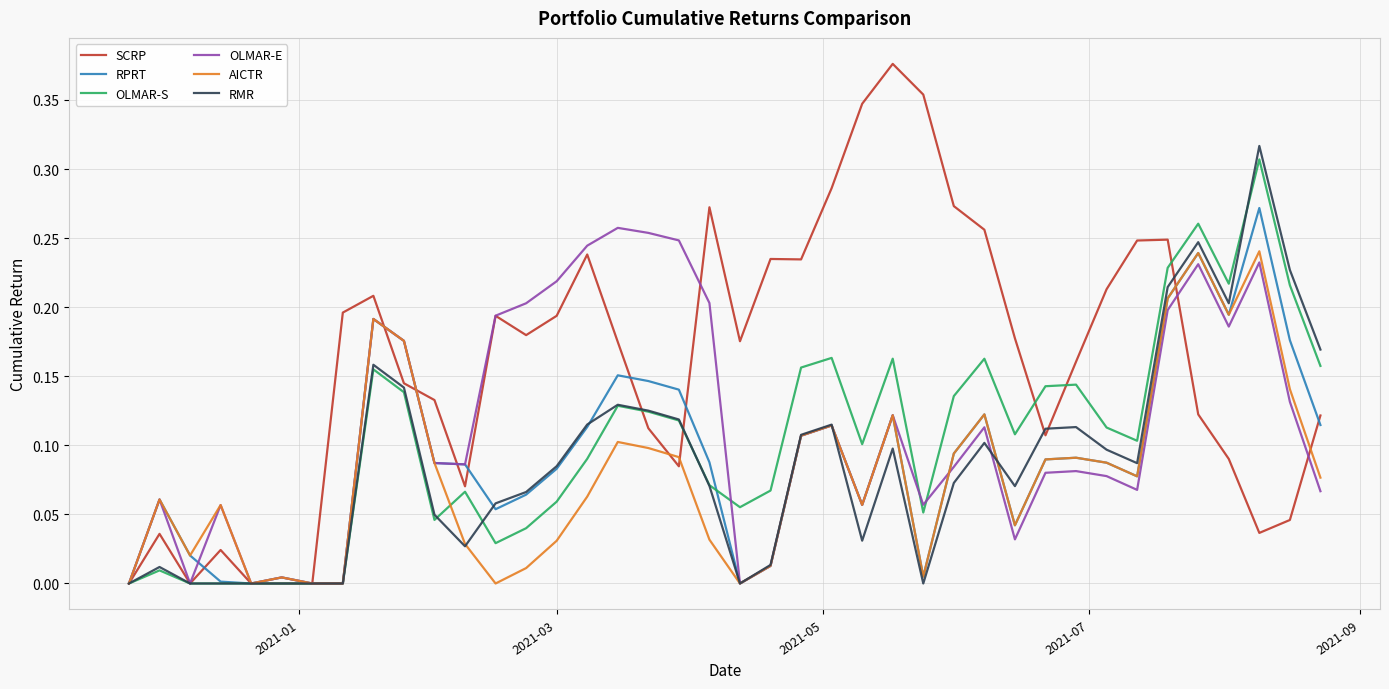

Which series has the largest total across all categories?

SCRP